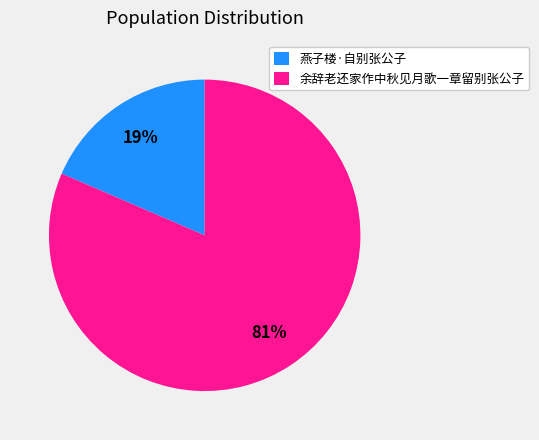

Is the sum of 燕子楼·自别张公子 and 余辞老还家作中秋见月歌一章留别张公子 greater than half?

Yes